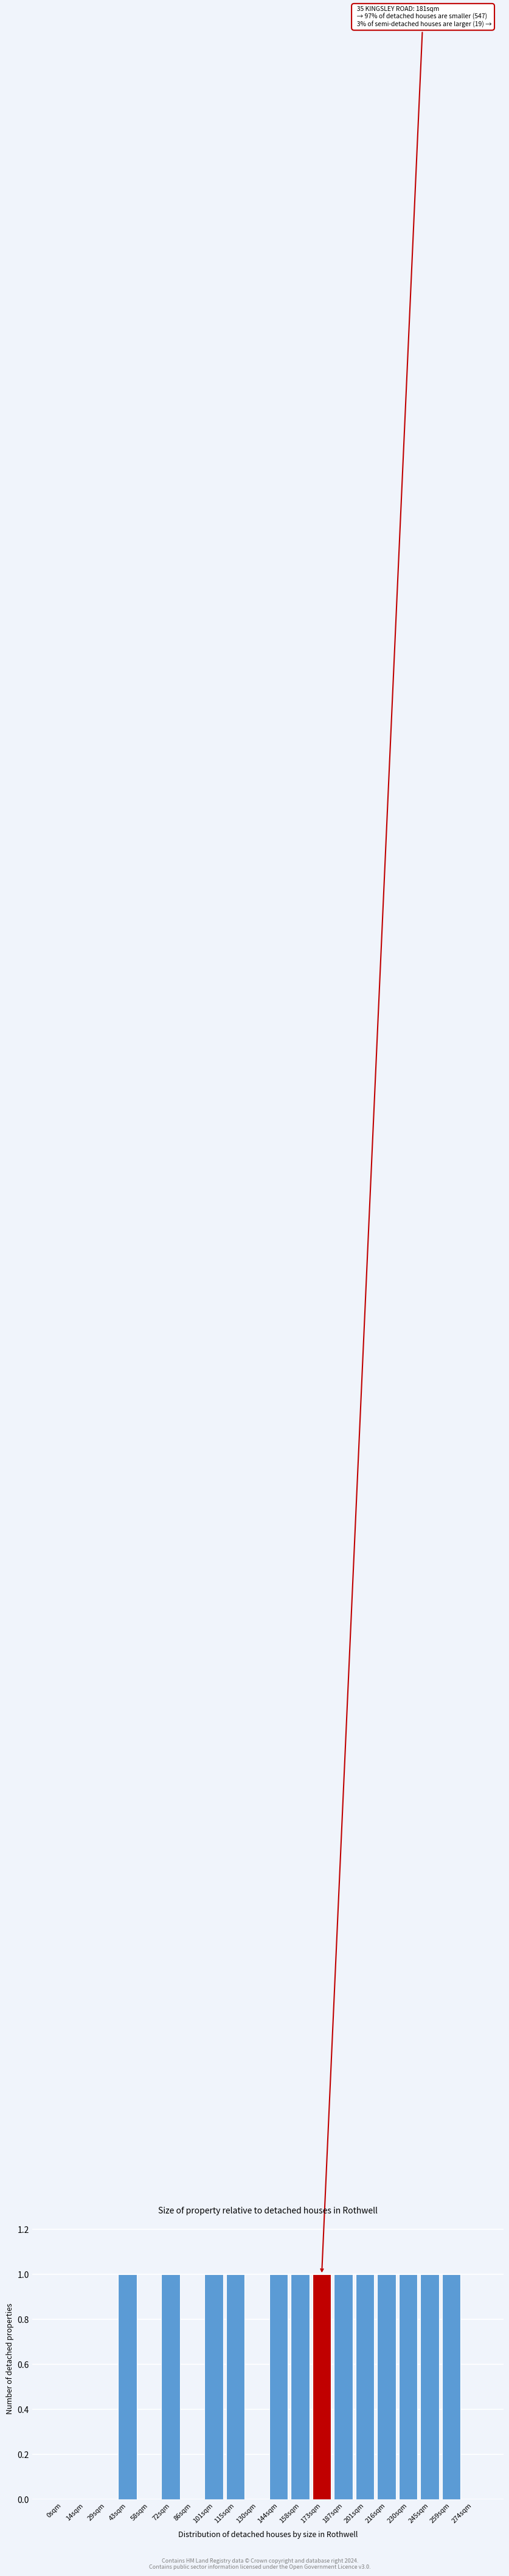

Reading left to right, what are all the values shown in this chart?

0sqm=0	14sqm=0	29sqm=0	43sqm=1	58sqm=0	72sqm=1	86sqm=0	101sqm=1	115sqm=1	130sqm=0	144sqm=1	158sqm=1	173sqm=1	187sqm=1	201sqm=1	216sqm=1	230sqm=1	245sqm=1	259sqm=1	274sqm=0